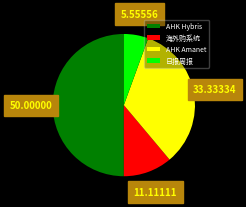

Approximately how many times larger is the value at AHK Amanet compared to 海外购系统?

3.0